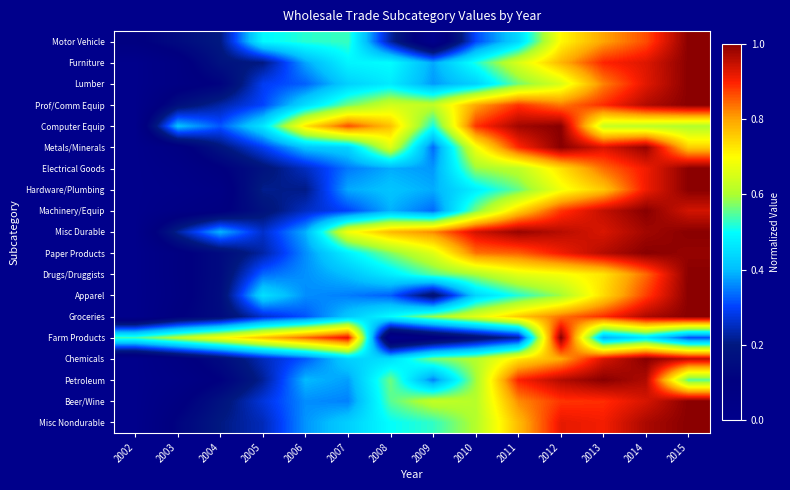

What is the spread (max minus min) of values at 2012?

0.4